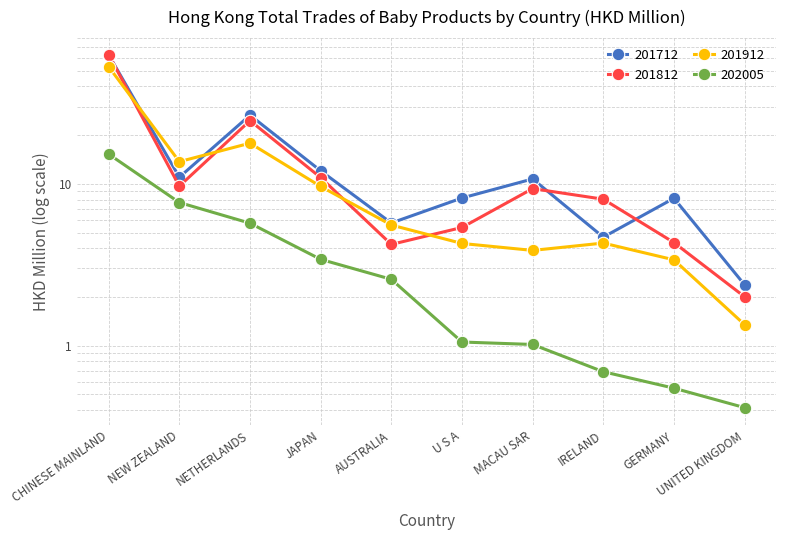

Reading right to left, transcribe all the data shown in this chart.

201712: 2.4	8.1	4.7	10.7	8.2	5.7	12.0	26.6	11.0	62.6
201812: 2.0	4.3	8.0	9.3	5.4	4.2	10.9	24.6	9.7	62.8
201912: 1.3	3.4	4.3	3.9	4.3	5.6	9.6	17.8	13.7	52.9
202005: 0.4	0.5	0.7	1.0	1.1	2.6	3.4	5.7	7.7	15.3